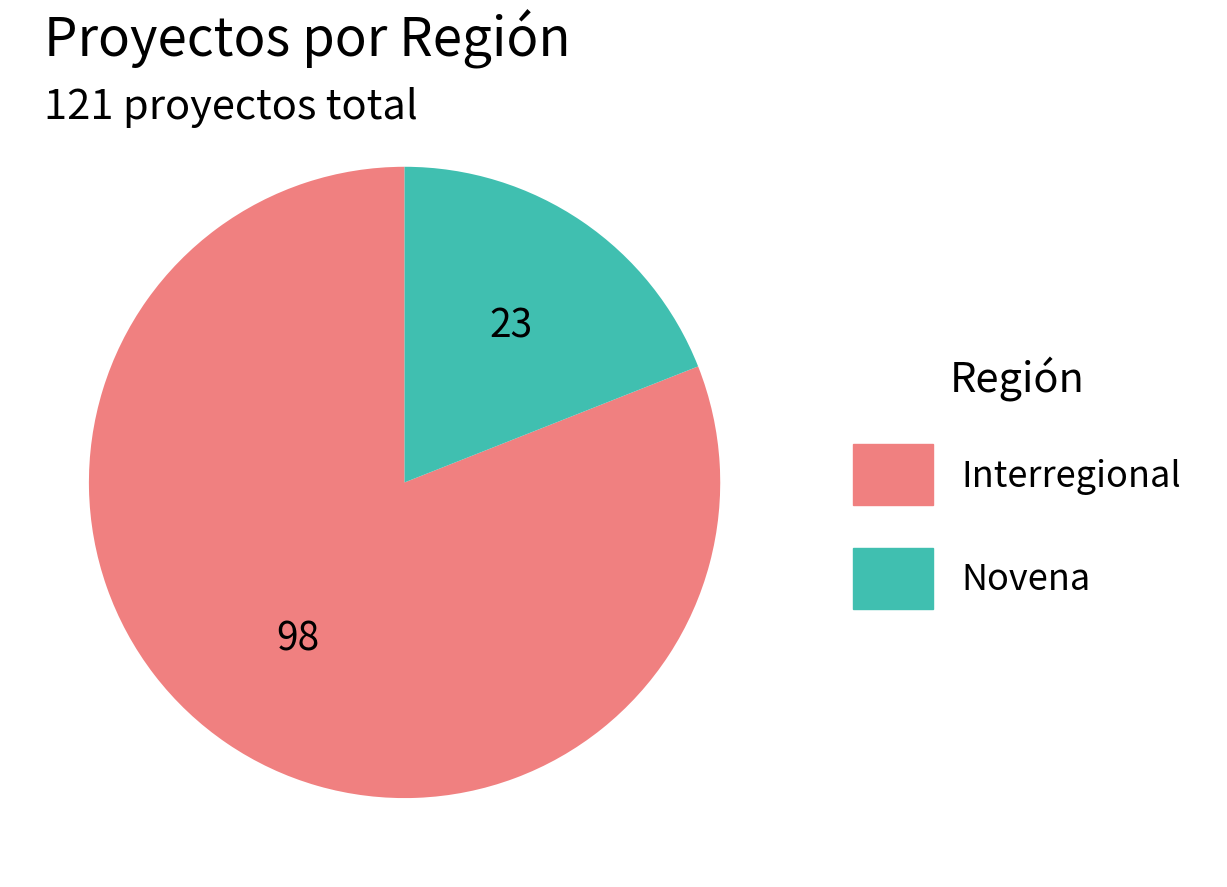

What is the ratio of the value at Novena to the value at Interregional?

0.2